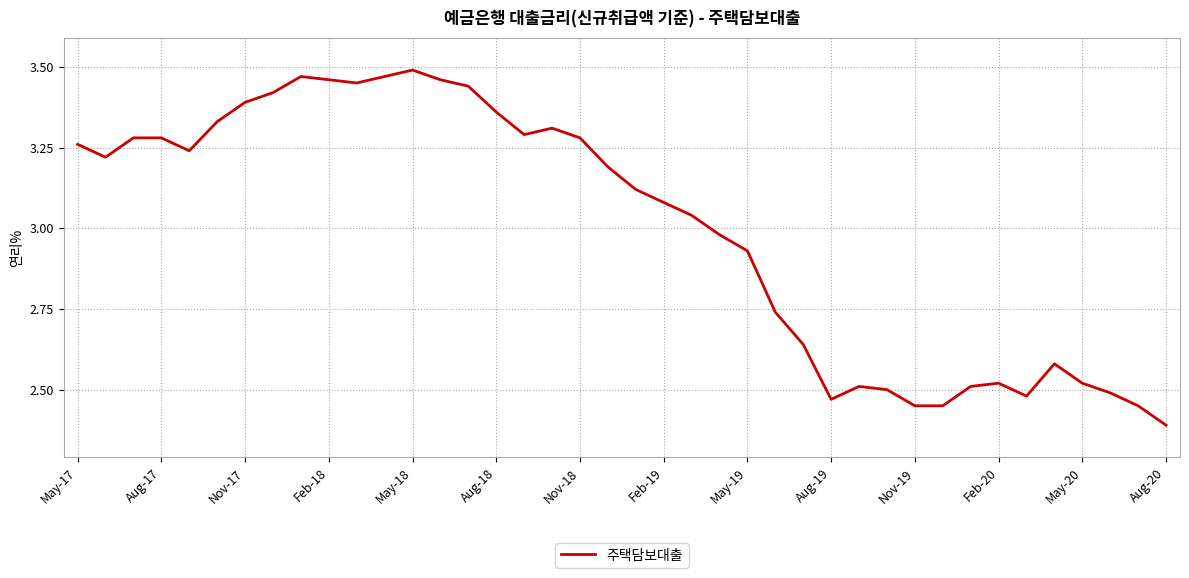

What is the difference between the maximum and minimum values?

1.1